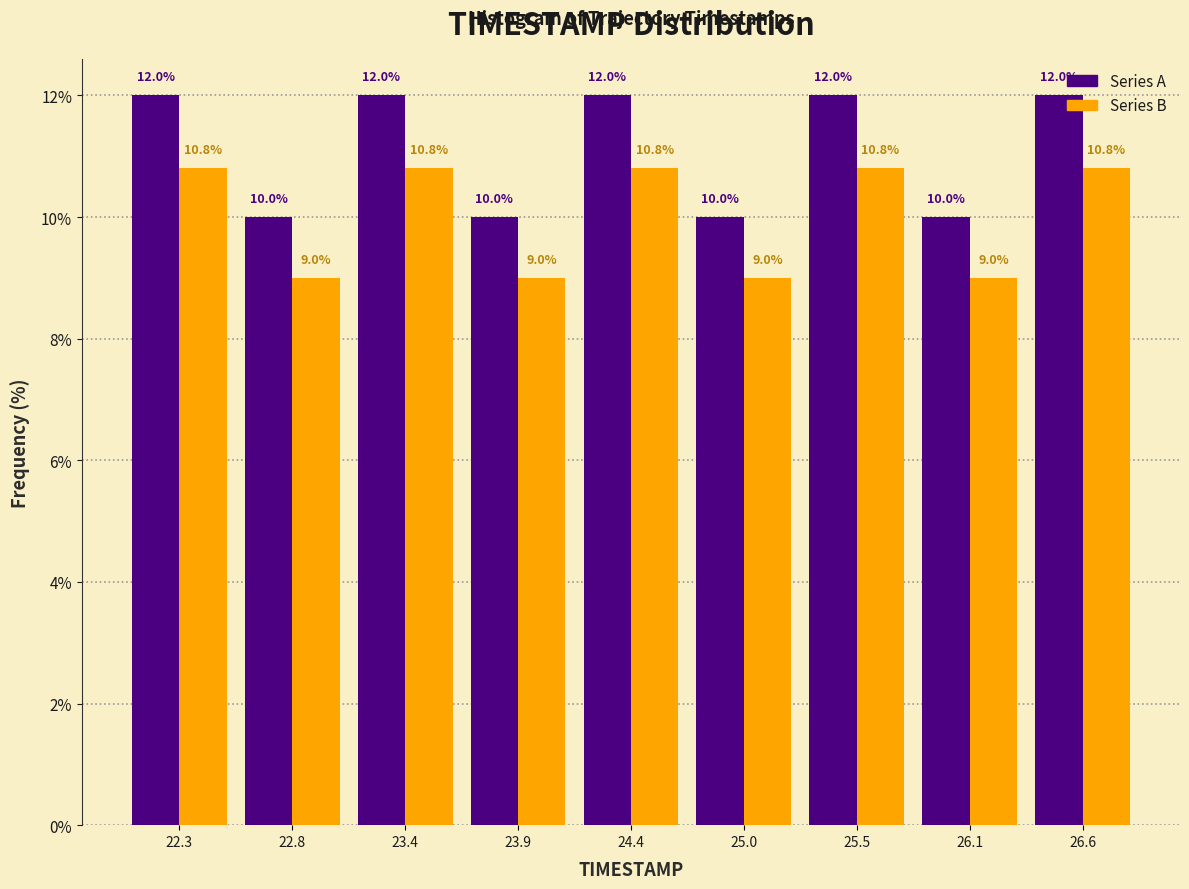

What is the height of the Series B bar covering 22.0 to 22.5 on the x-axis? The bar edges are not printed on the chart, so give them approximately, as read against the axis.

10.8